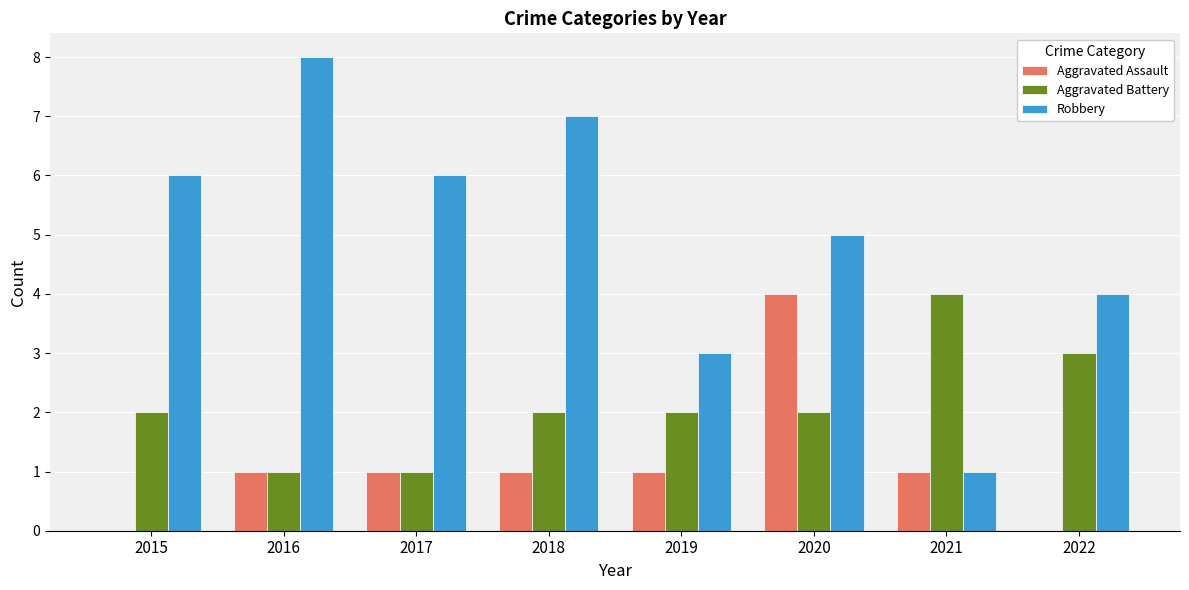

At which label does Aggravated Assault reach its peak?

2020